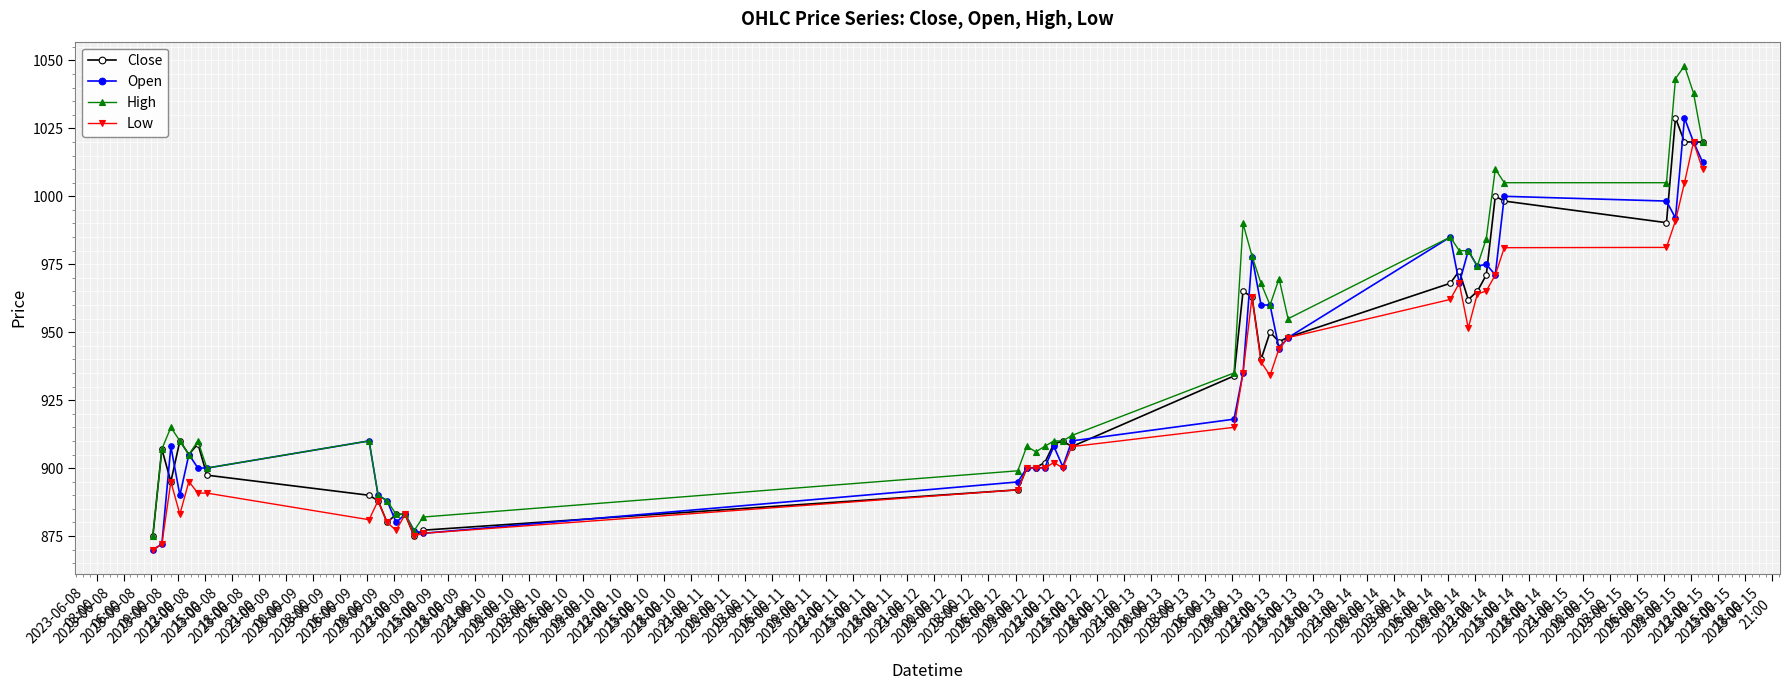

What is the smallest value displayed?

870.0